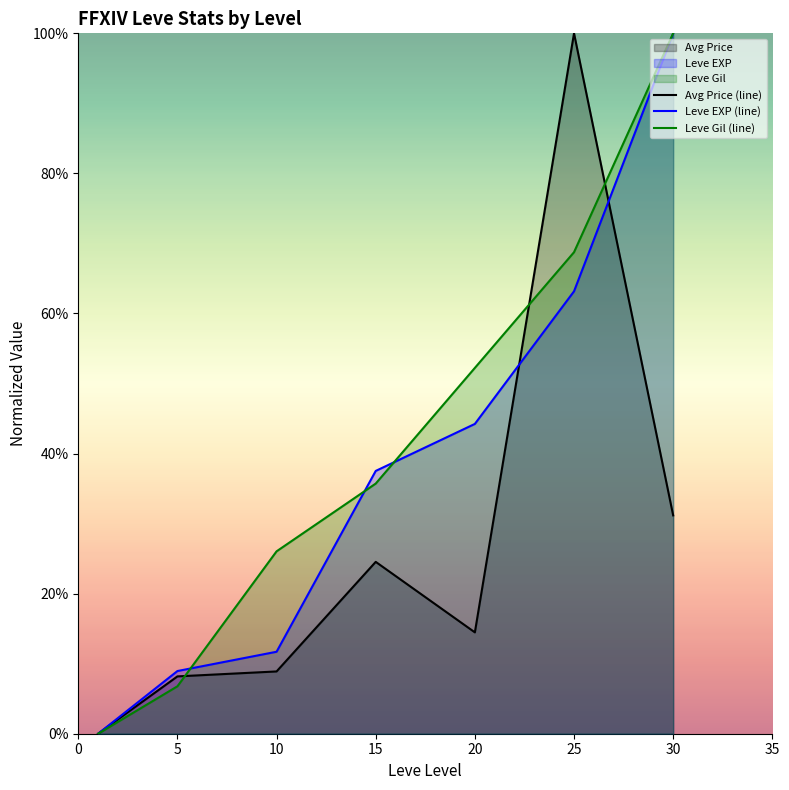

Which category has the highest value in the Leve EXP (line) series?

30